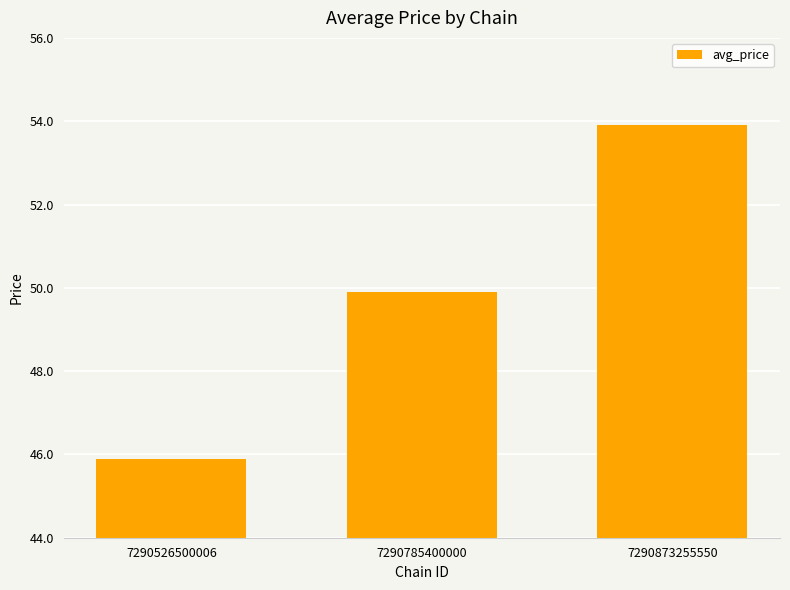

What is the greatest value displayed?

53.9